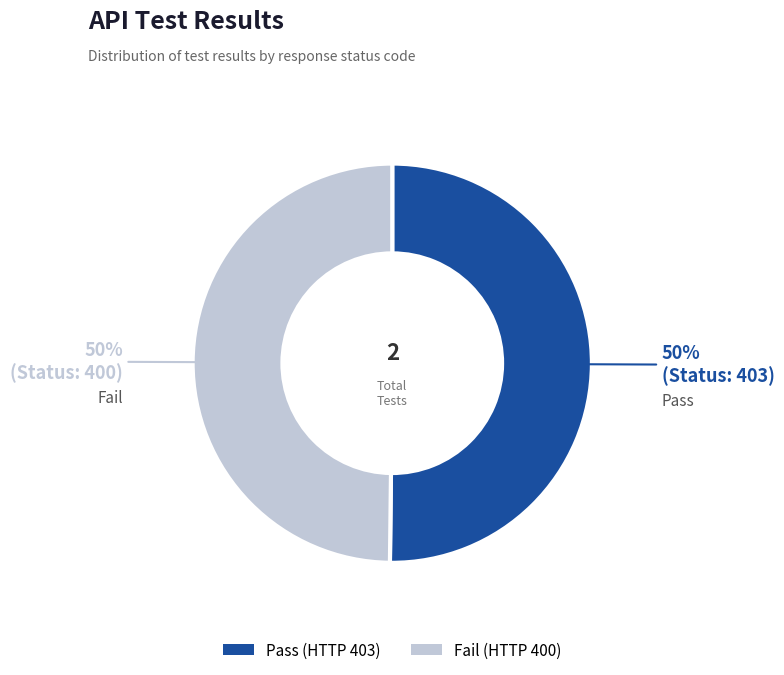

What is the ratio of the value at Pass to the value at Fail?

1.0